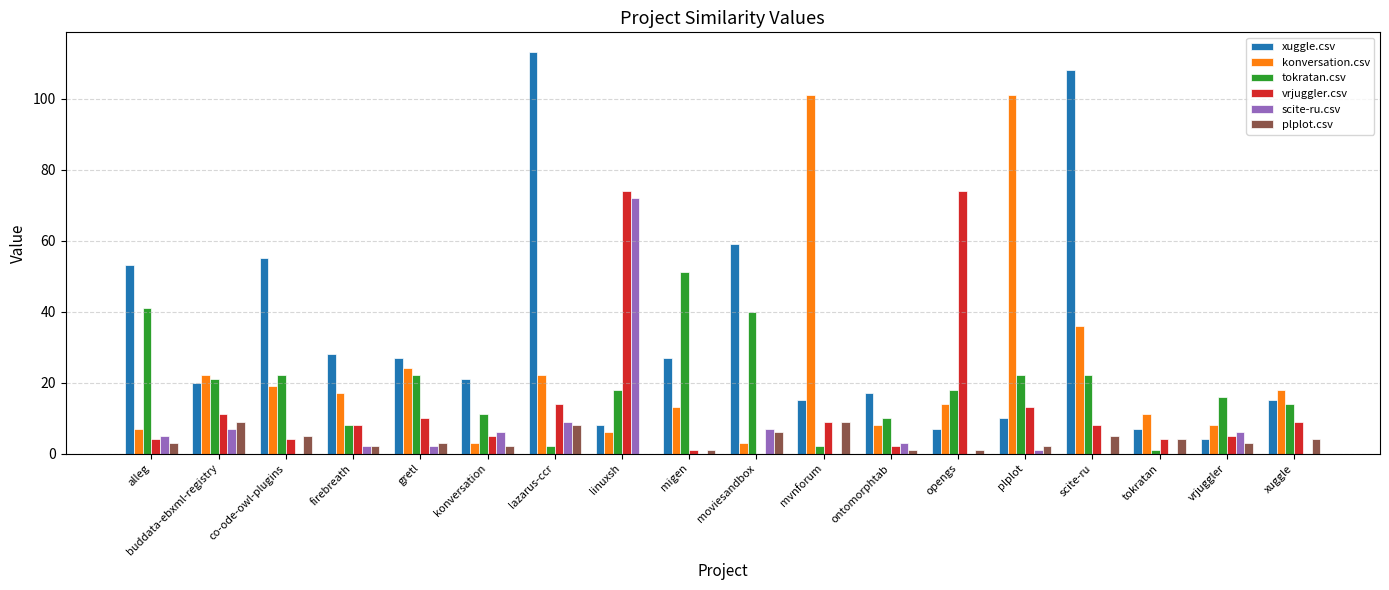

What is the greatest value displayed?

113